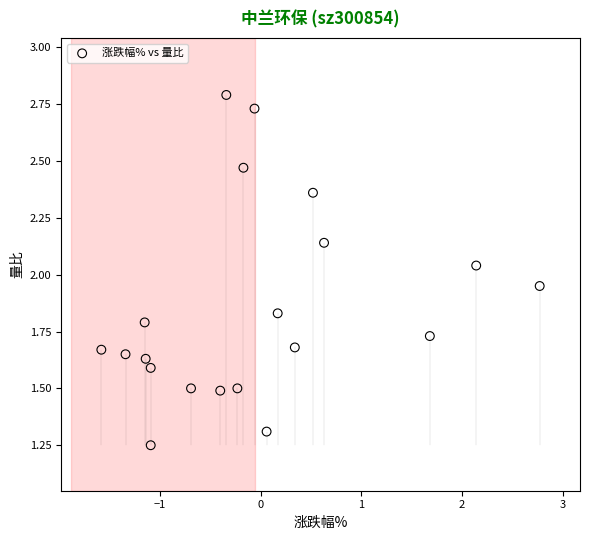

What is the range of Y values (max minus min)?

1.5